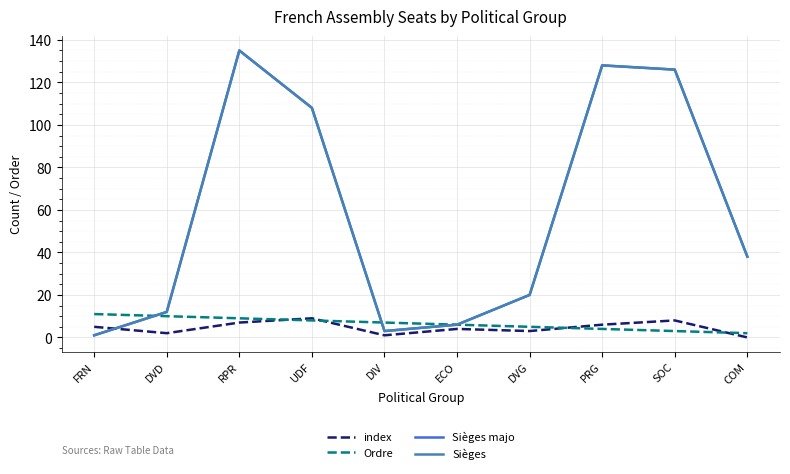

Does the chart have visible grid lines?

Yes